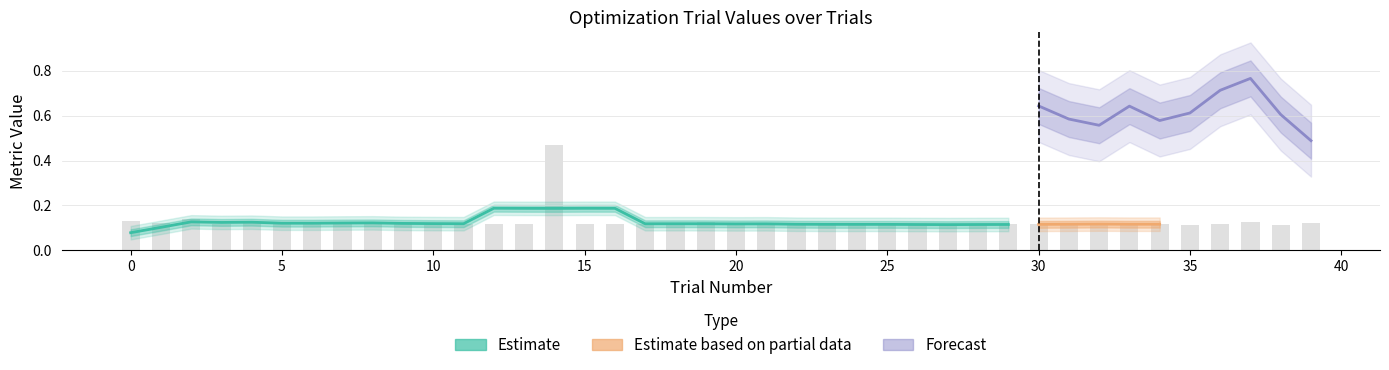

What is the value of the value bar at the 31st from the left?

0.1